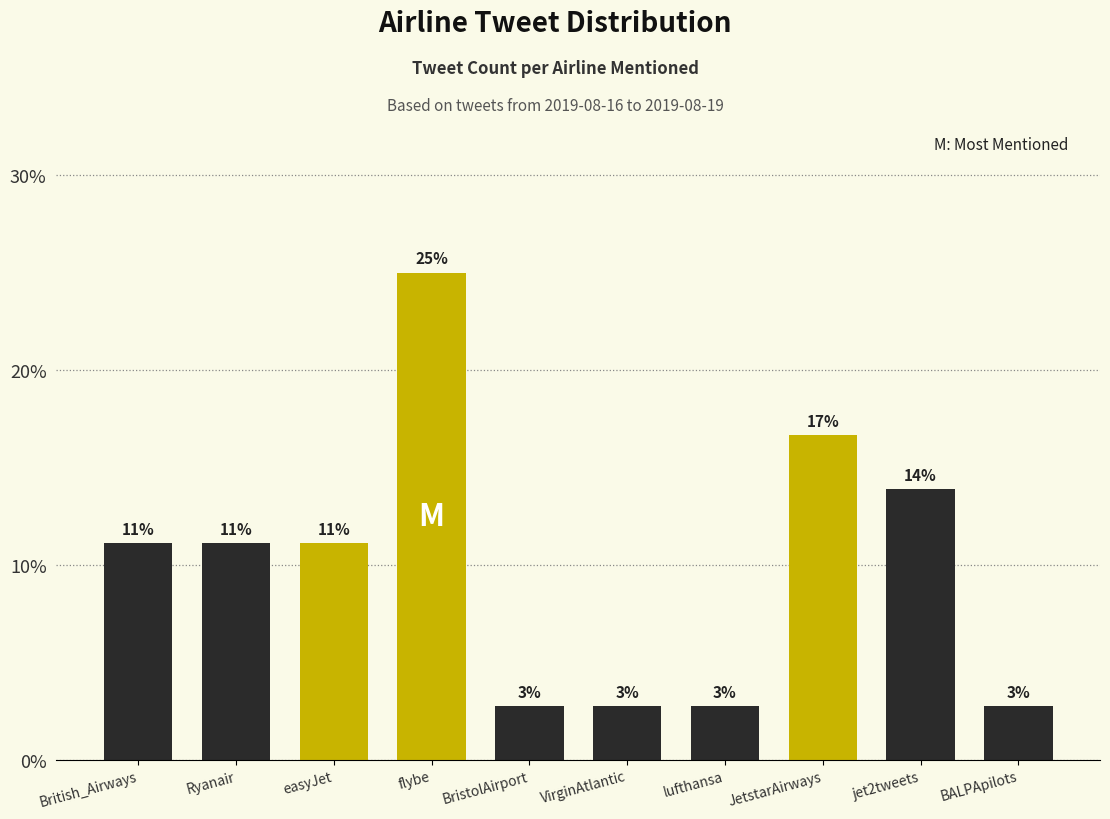

How many bars are there in total?

10